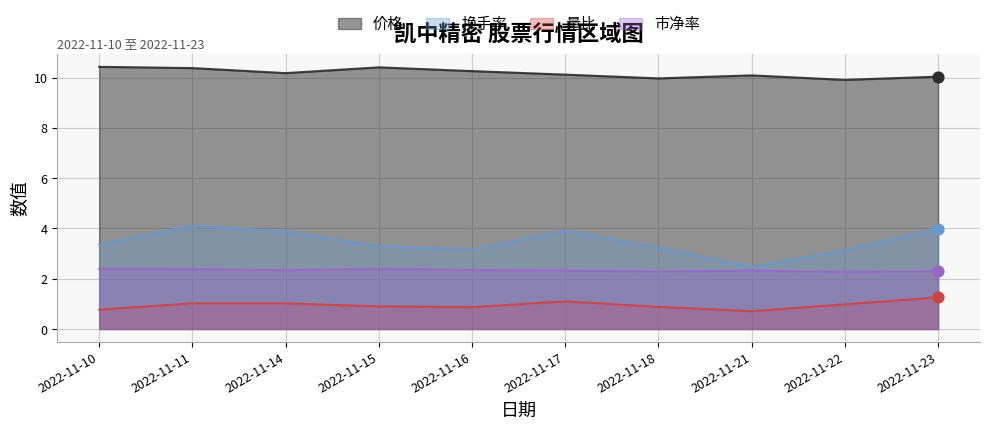

What are all the series names shown in the legend?

价格, 换手率, 量比, 市净率